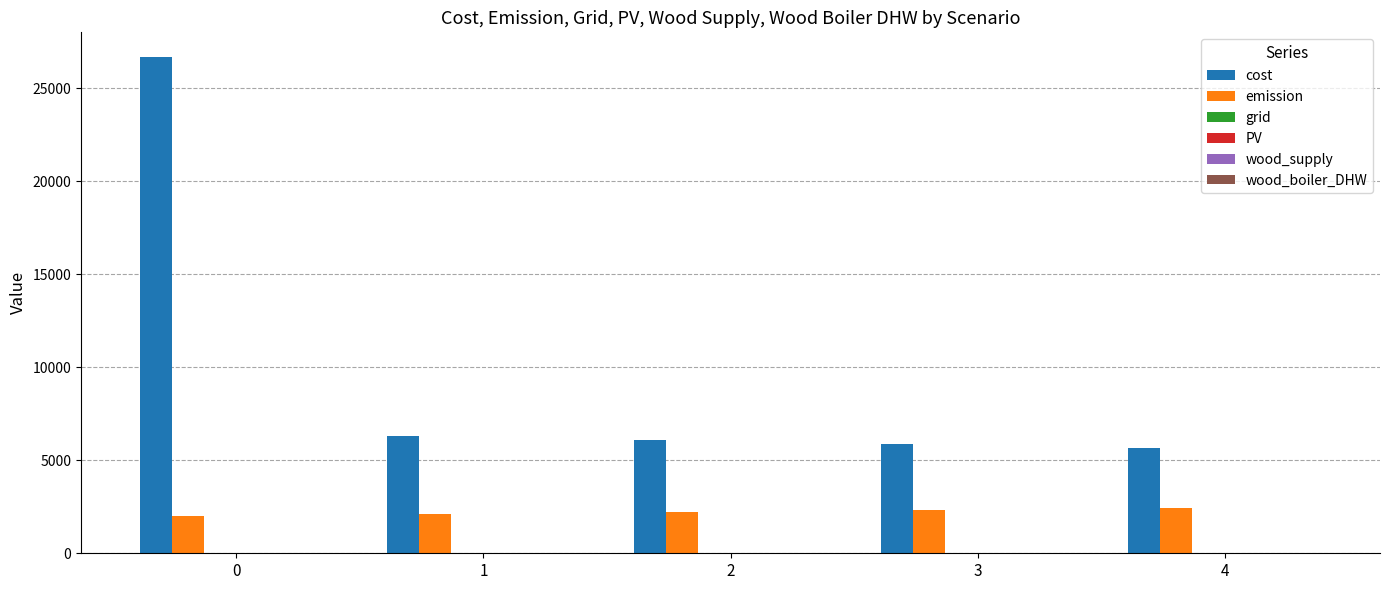

What is the greatest value displayed?

26674.6